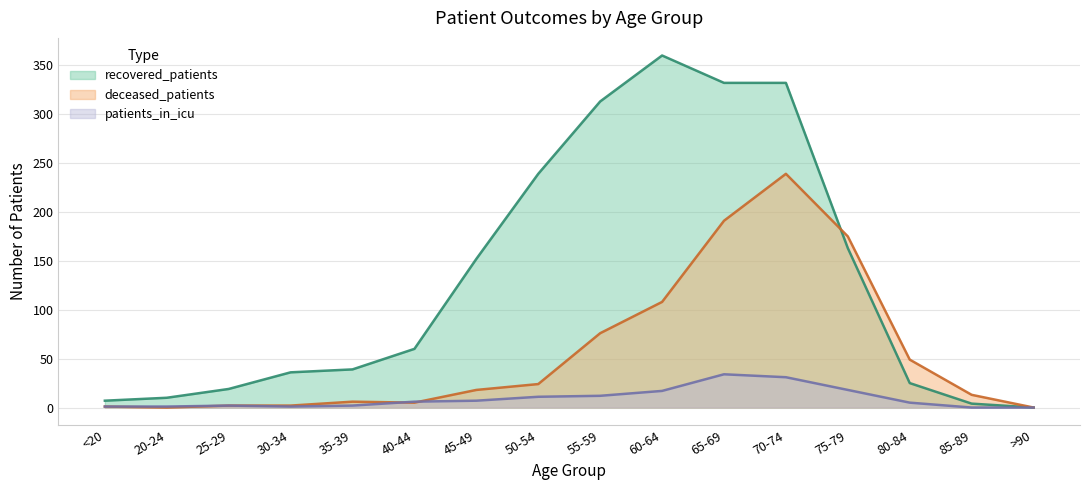

Which has a higher value, <20 or 65-69?

65-69